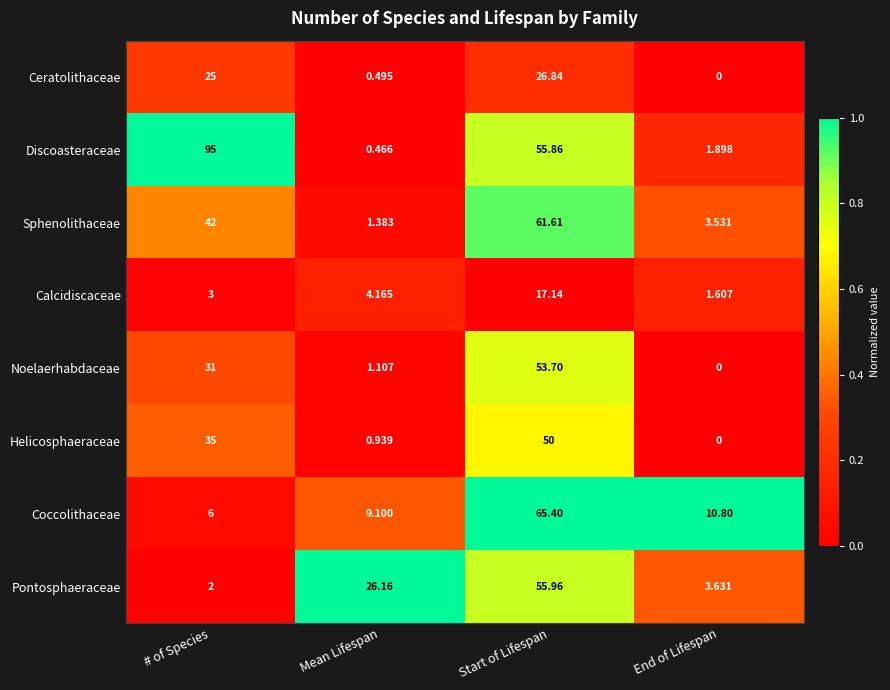

Which category has the lowest value across all series?

End of Lifespan